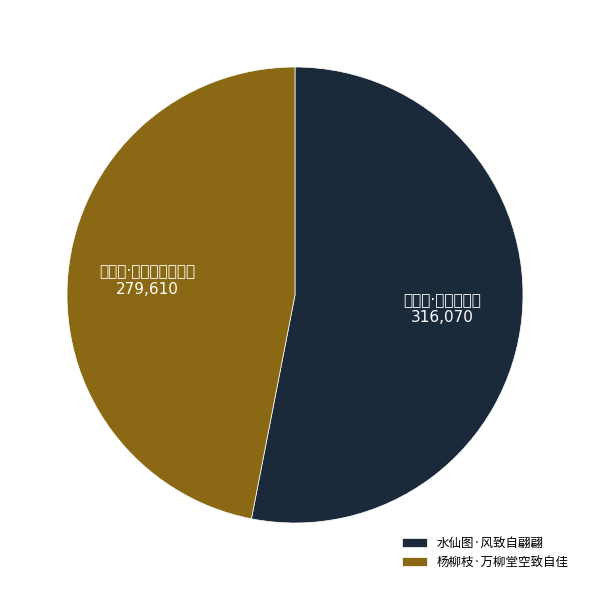

The 水仙图·风致自翩翩 slice represents 63% of the pie. True or false?

False